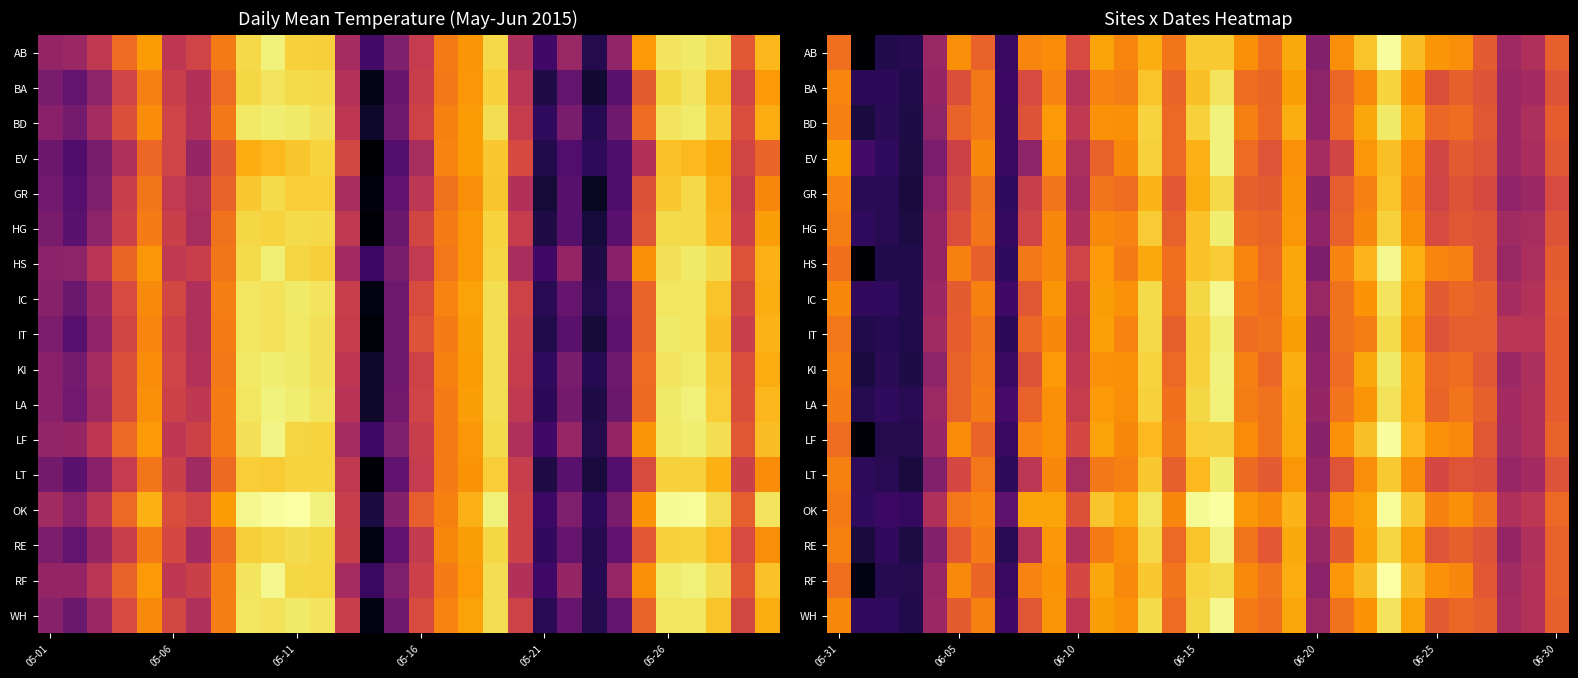

What is the spread (max minus min) of values at 05-06?

3.1